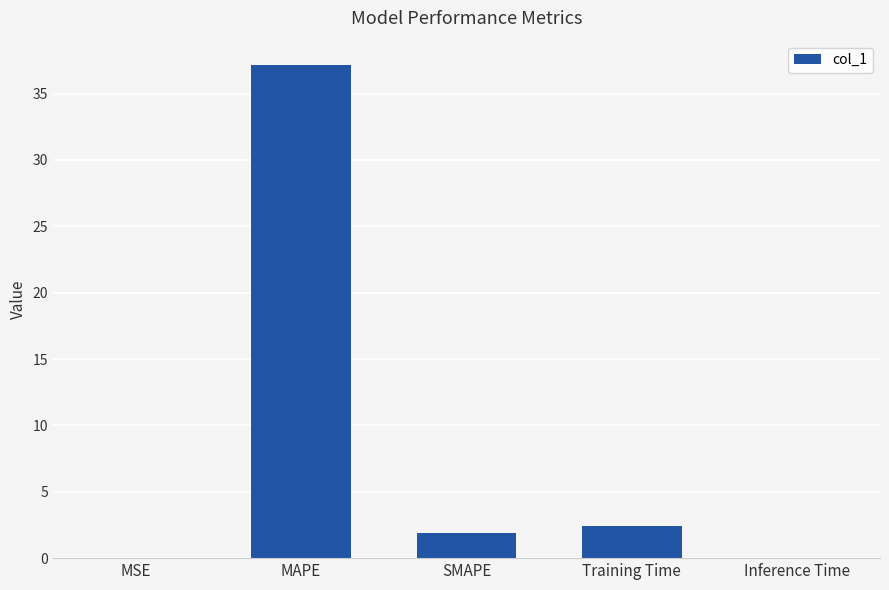

How many distinct data groups are displayed?

1